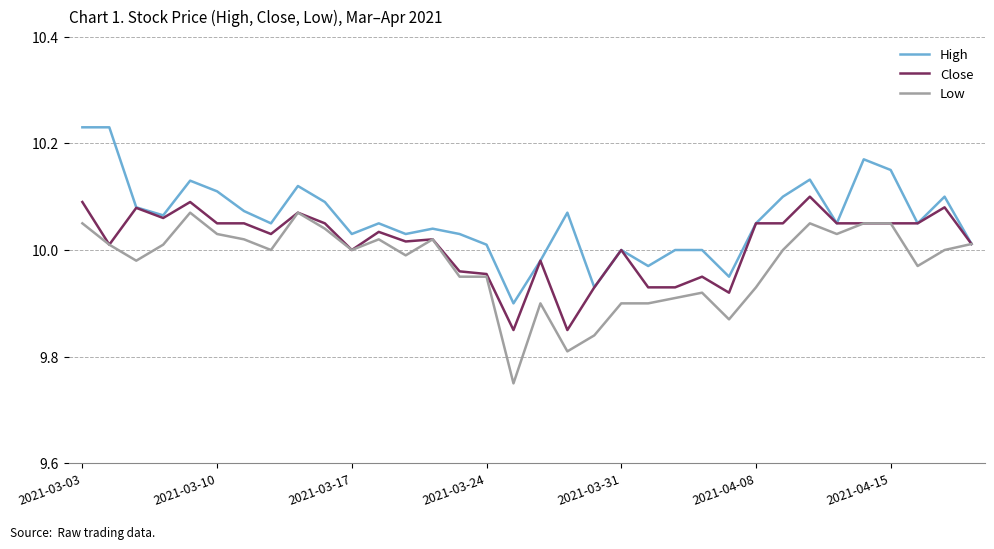

True or false: High has more than 0 points higher than both neighbors.

True